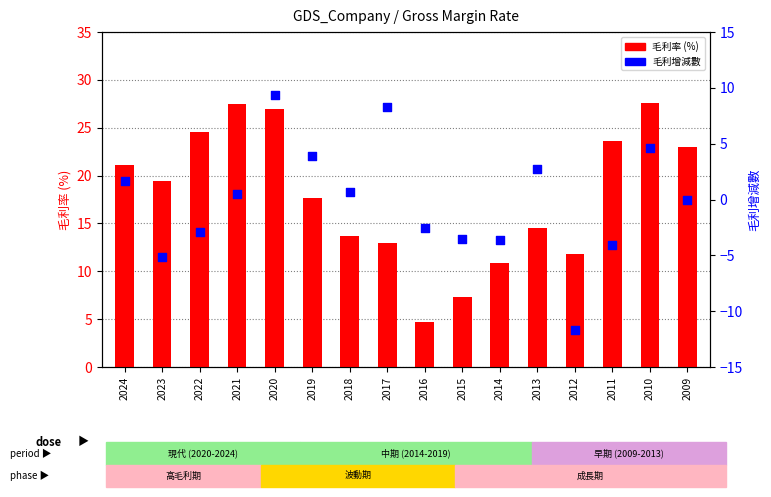

Which series has the largest Y range (max minus min)?

毛利率 (%)